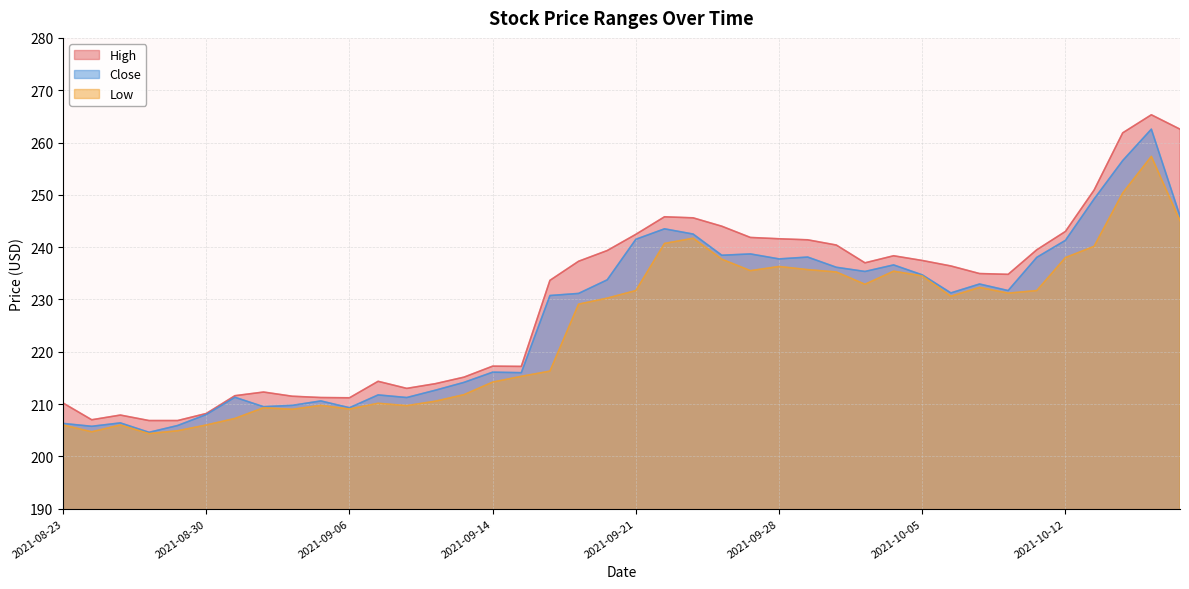

Does the chart display data point markers on the line(s)?

No